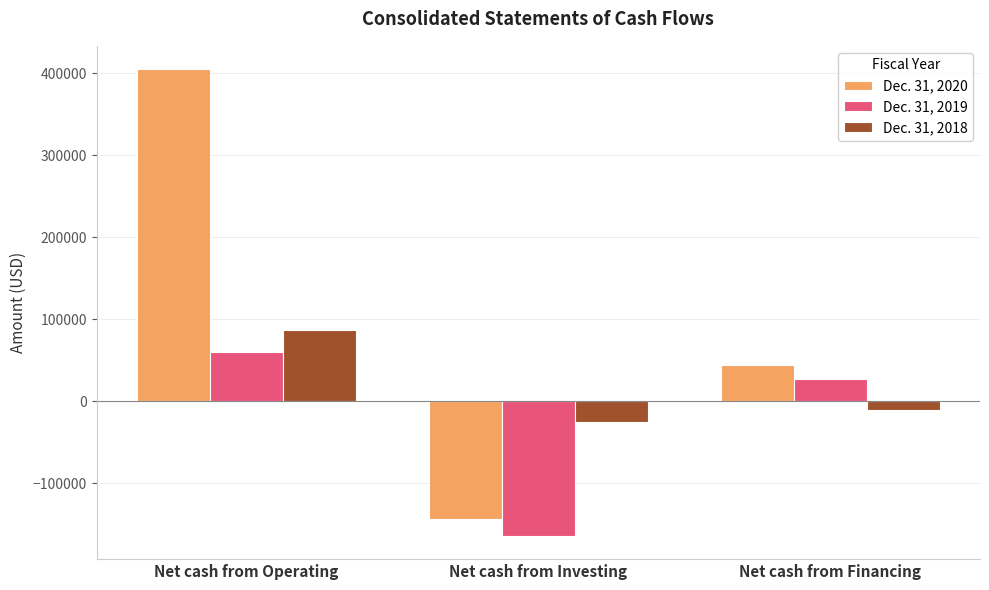

List the series in order of their peak value, lowest first.

Dec. 31, 2019, Dec. 31, 2018, Dec. 31, 2020